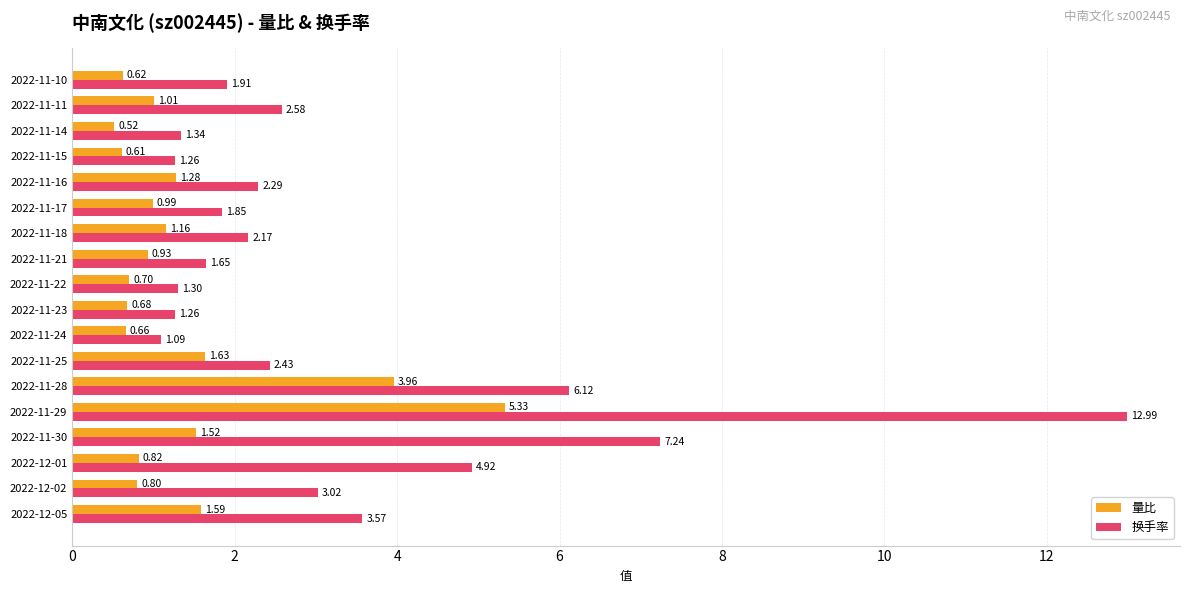

What is the sum of all 换手率 values?

59.0